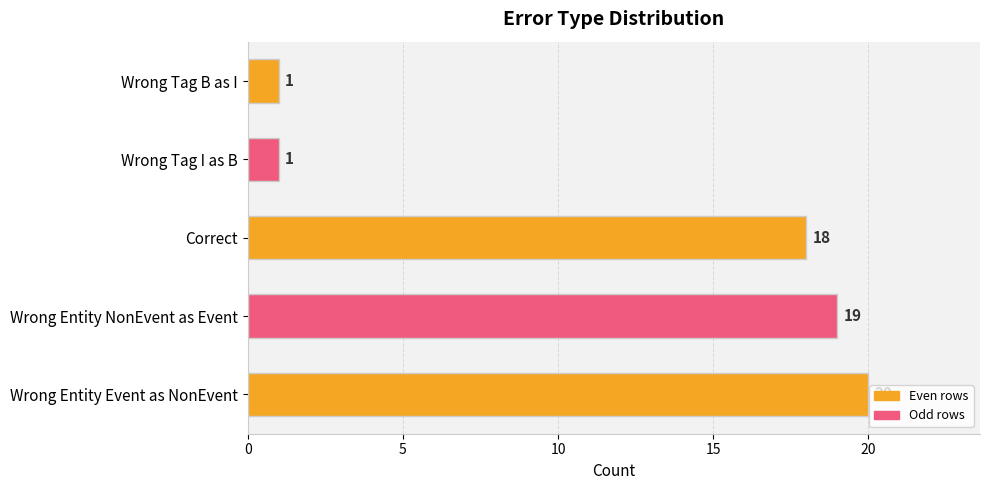

The chart shows a value of 26 at Wrong Entity Event as NonEvent. True or false?

False